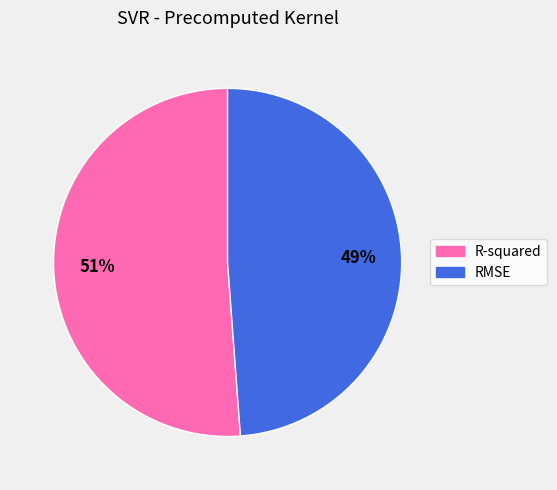

To the nearest percent, what portion does RMSE represent?

49%